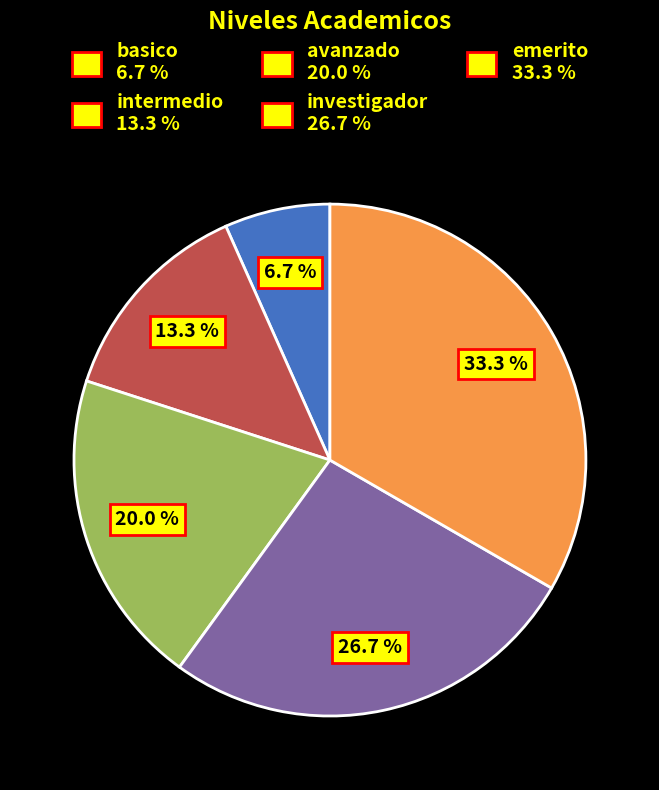

To the nearest percent, what portion does intermedio represent?

13%